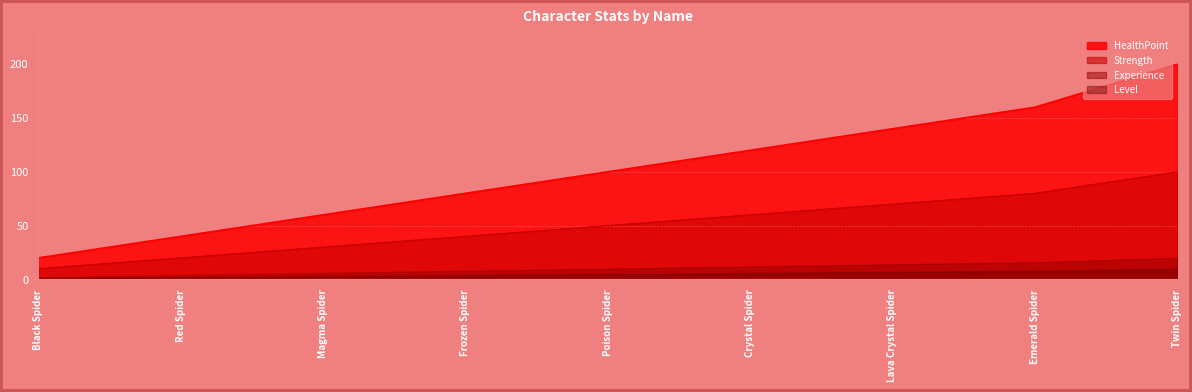

True or false: Agility and Level cross at least once.

False